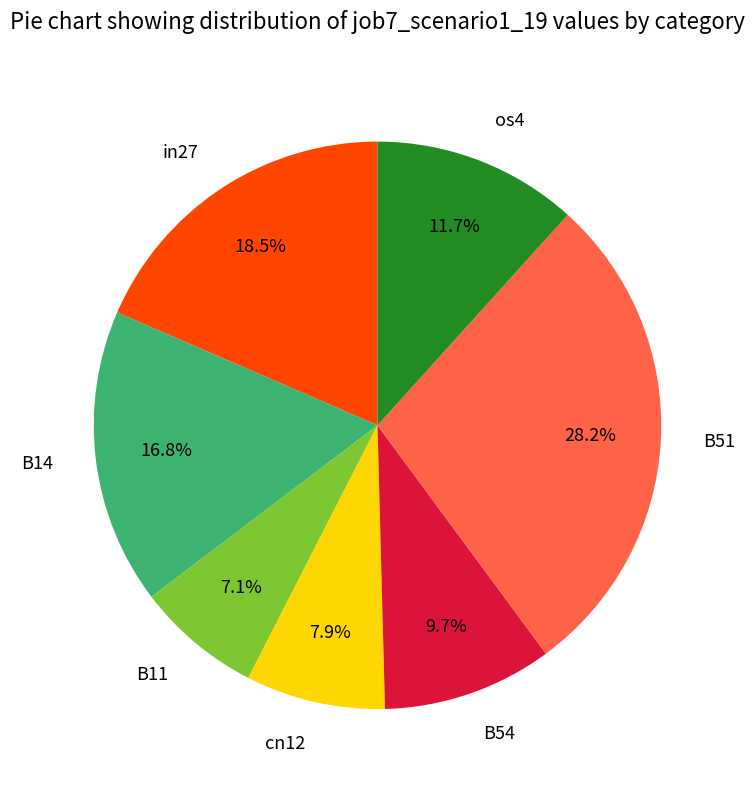

True or false: B54 accounts for 1% of the total.

False